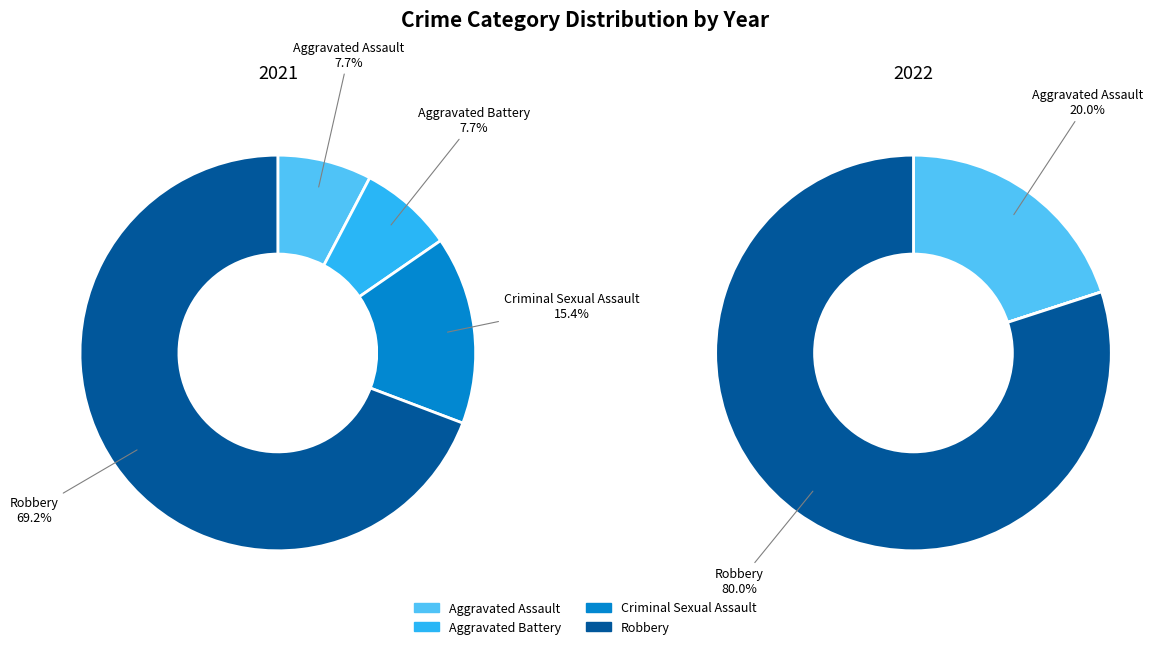

Is the sum of Robbery and Criminal Sexual Assault greater than half?

Yes